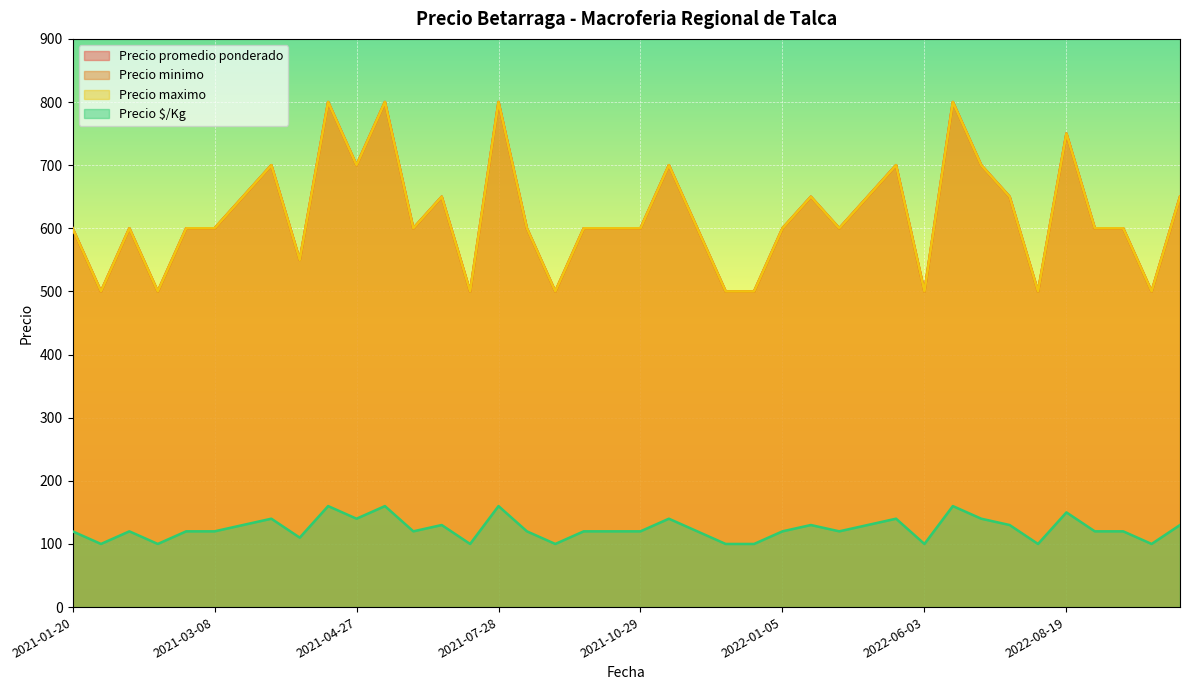

How many Precio promedio ponderado values are between 600 and 700?

25